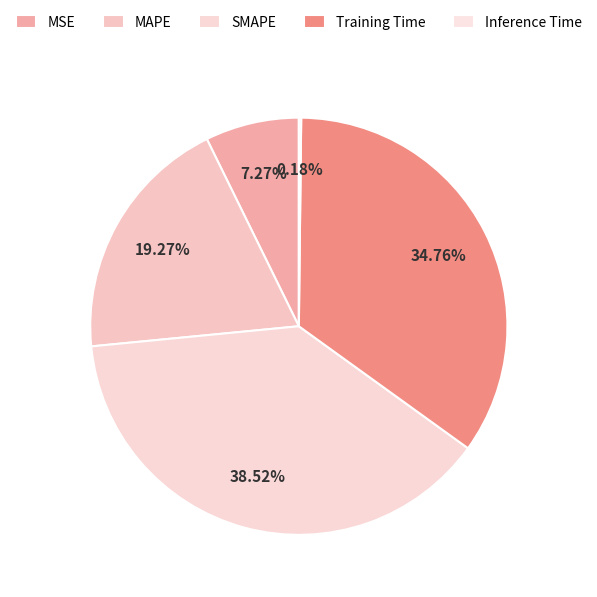

Rank the categories by value from lowest to highest.

Inference Time, MSE, MAPE, Training Time, SMAPE